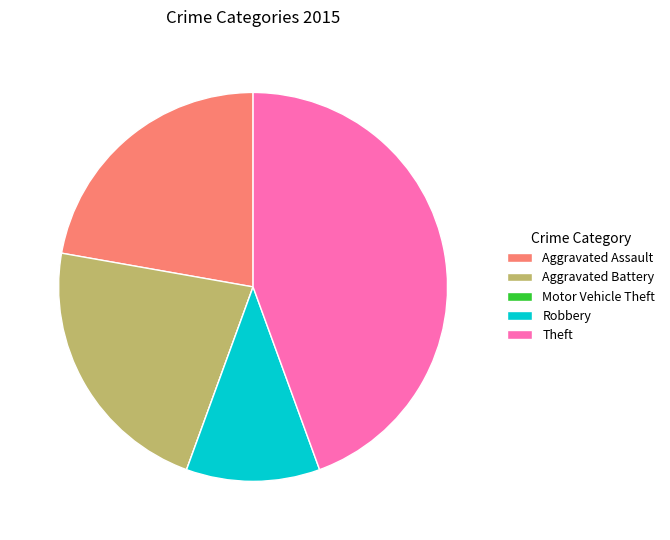

Do Theft and Aggravated Assault together represent more than half of the pie?

Yes